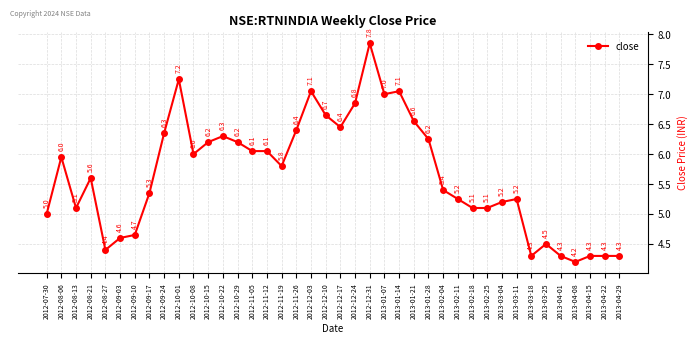

Is it true that the value at 2012-07-30 is 8.3?

False